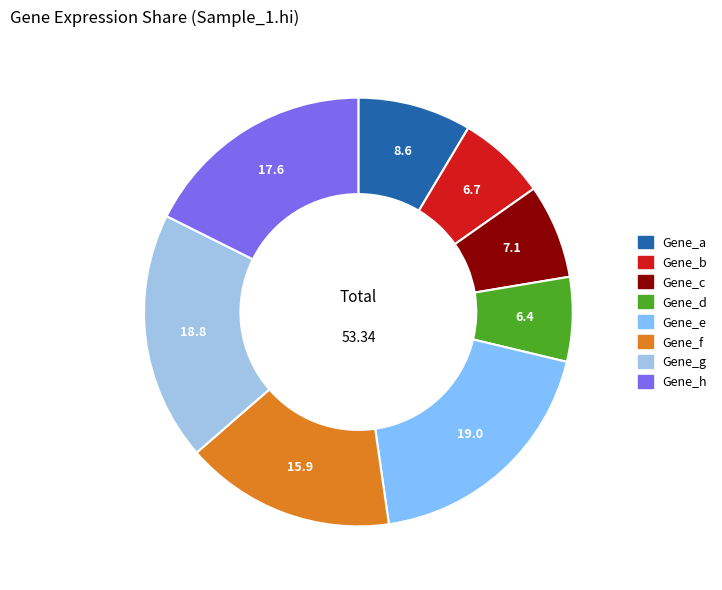

Is there a majority slice in this chart?

No